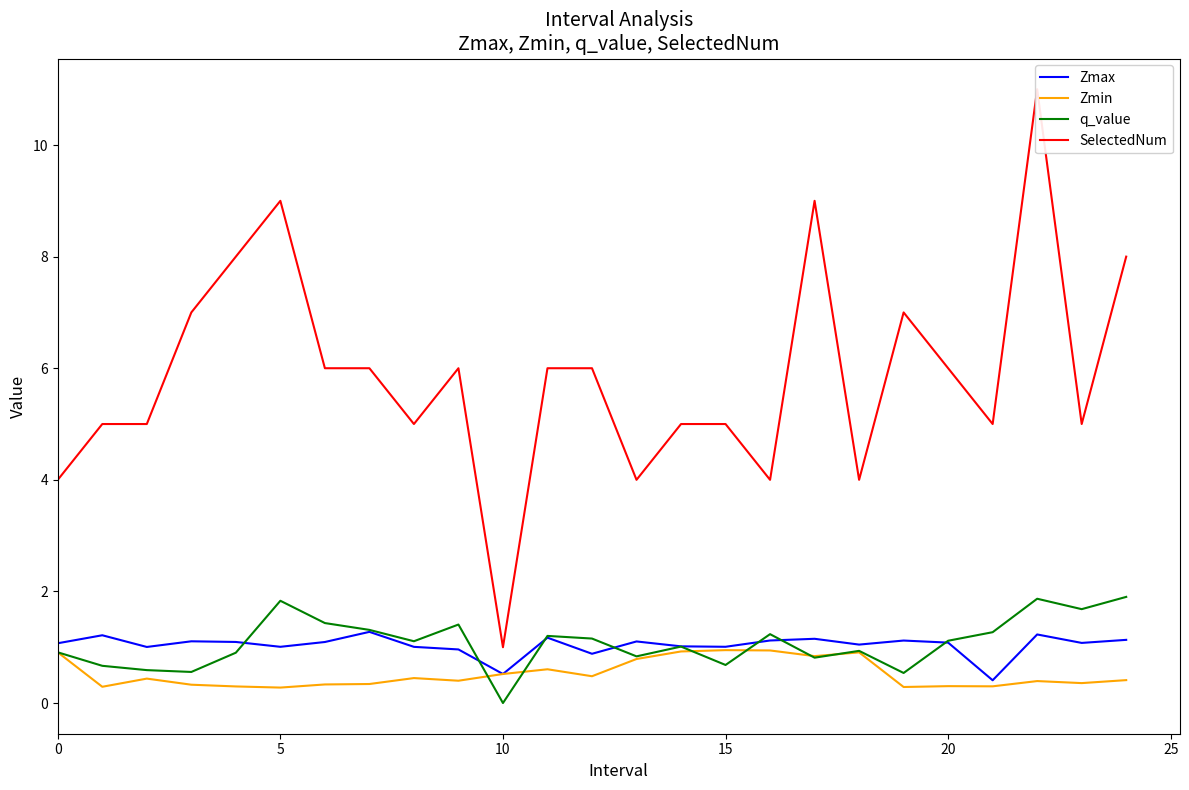

What is the label of the 9th point from the left?

8